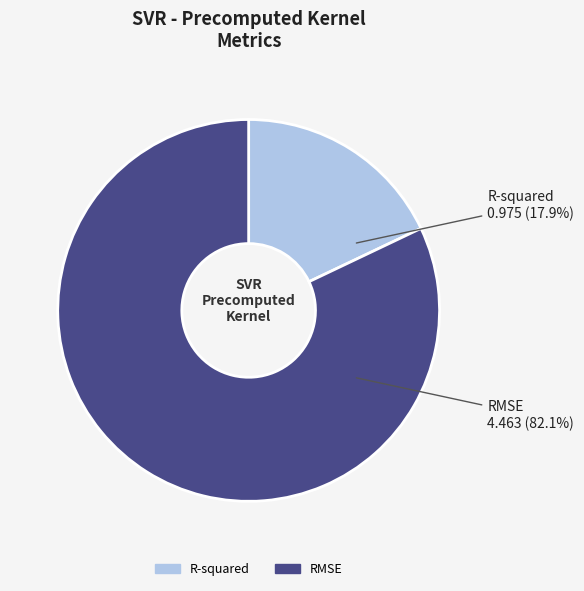

True or false: R-squared accounts for 11% of the total.

False